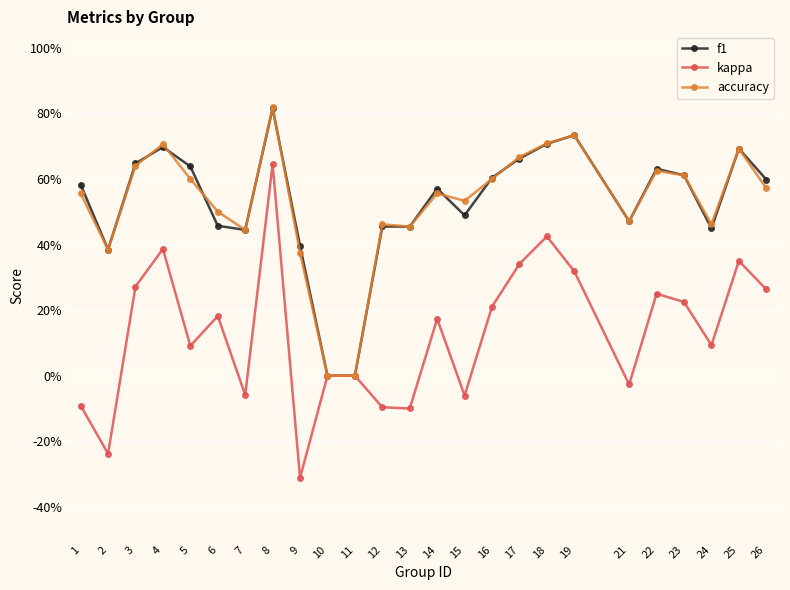

Which series has the largest range (max minus min)?

kappa